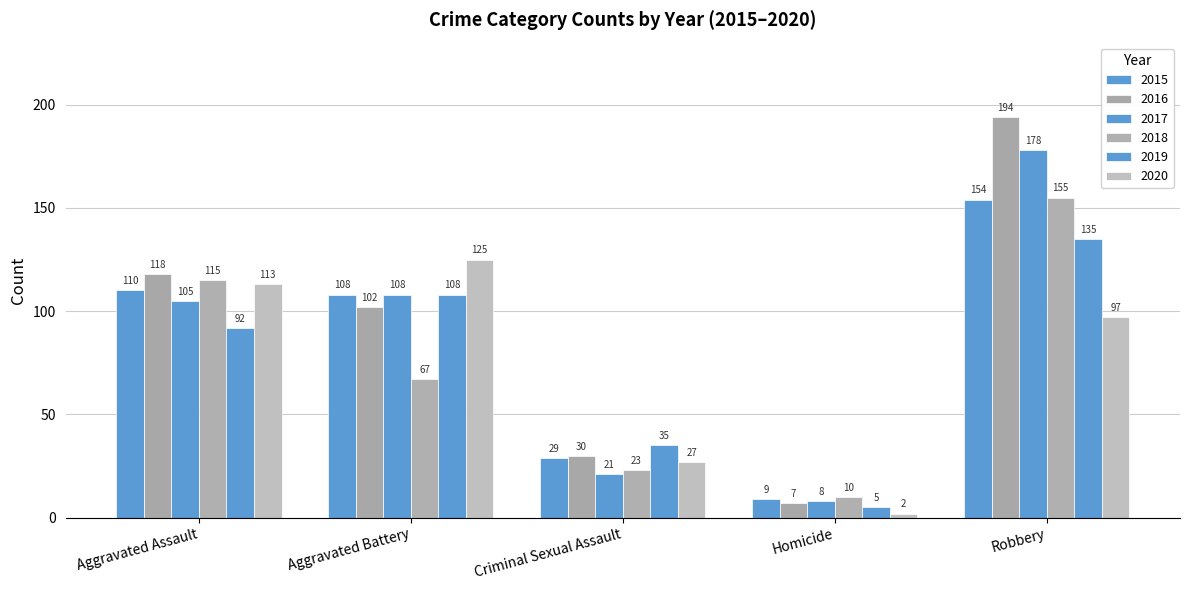

How many groups of bars are there?

5